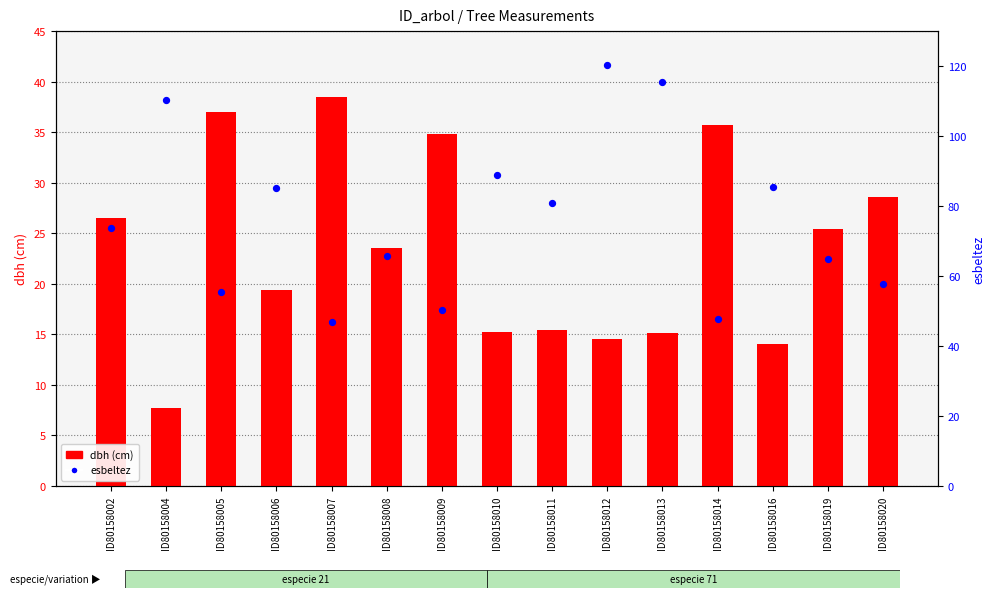

Which series contains the highest Y value?

esbeltez